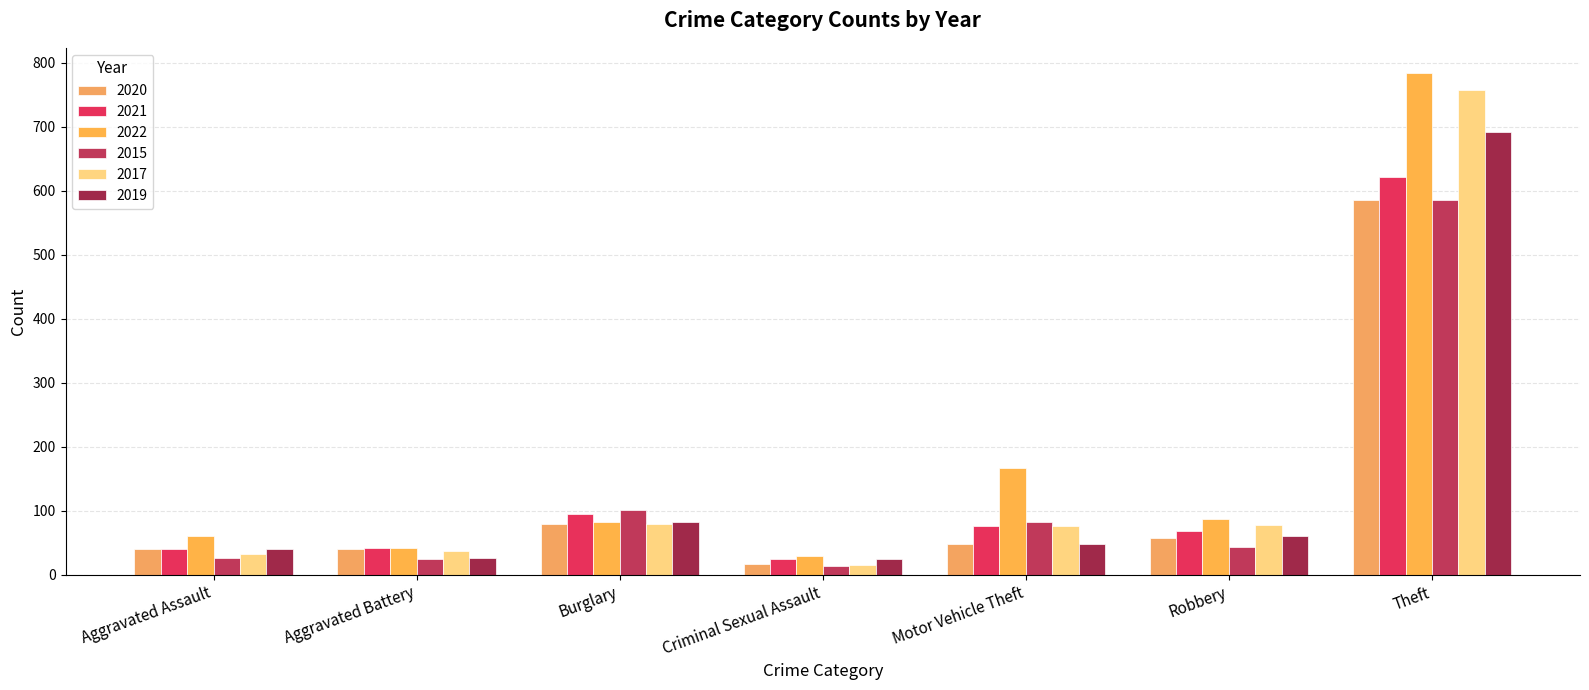

What is the value of the 2021 bar at the 7th from the left?

622